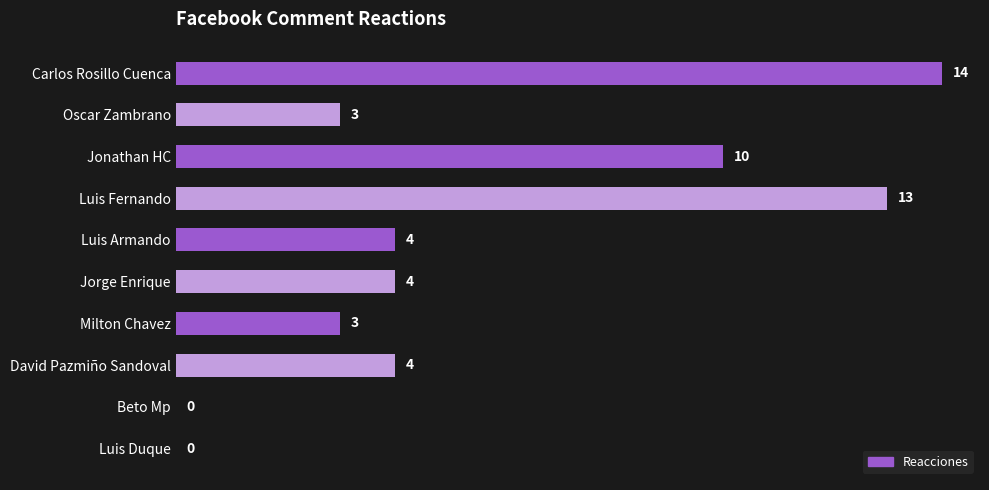

What is the sum of the values at Oscar Zambrano and Luis Duque?

3